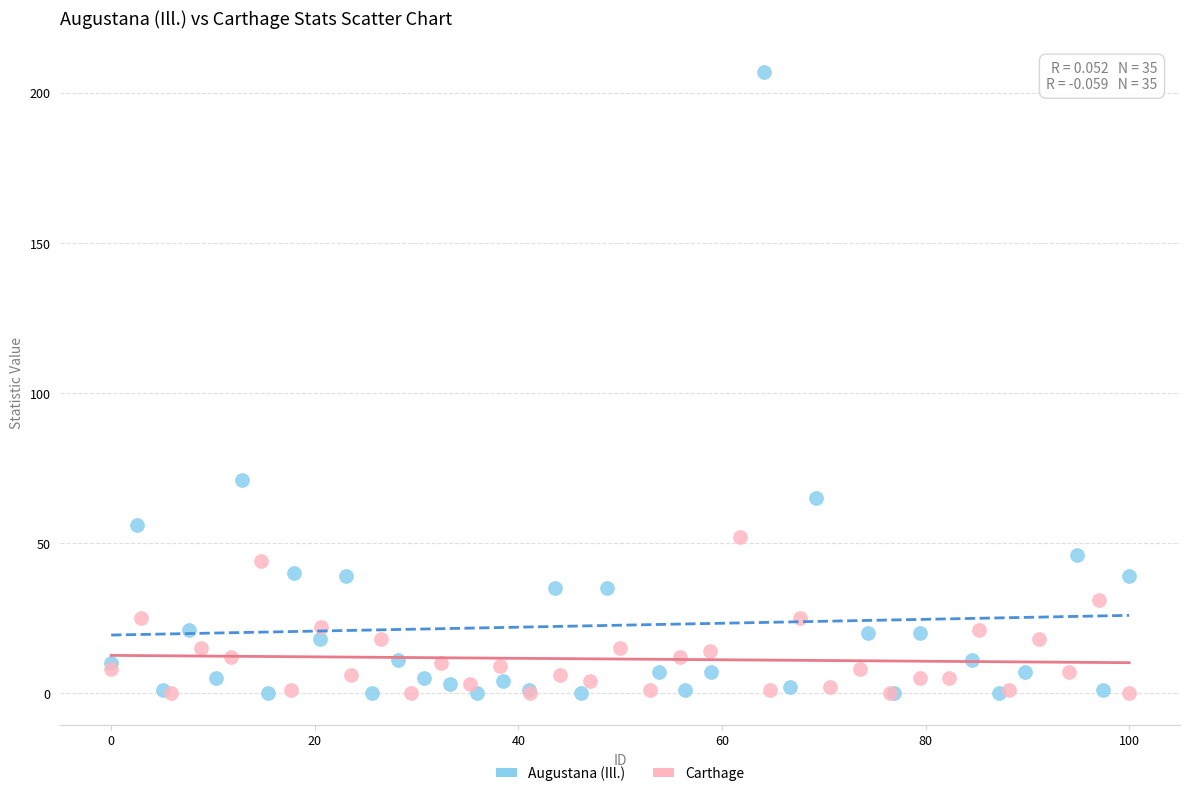

What are all the series names shown in the legend?

Augustana (Ill.), Carthage